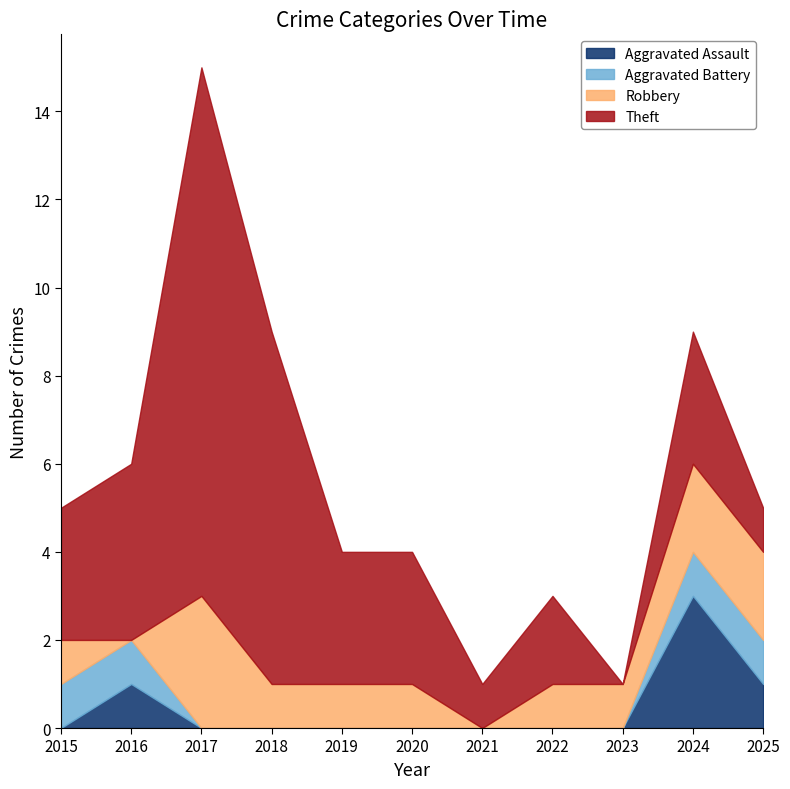

Which series has the largest total across all categories?

Theft